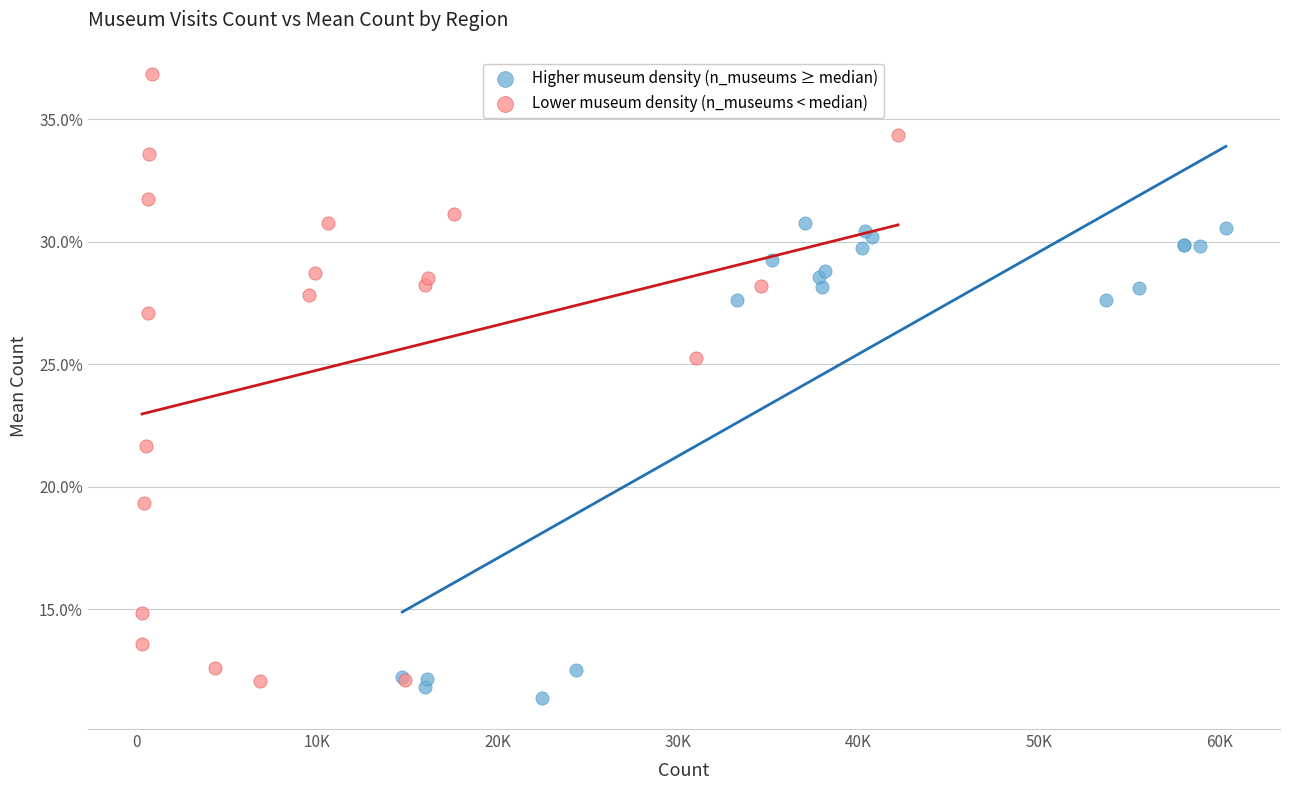

What are all the series names shown in the legend?

Higher museum density (n_museums ≥ median), Lower museum density (n_museums < median)